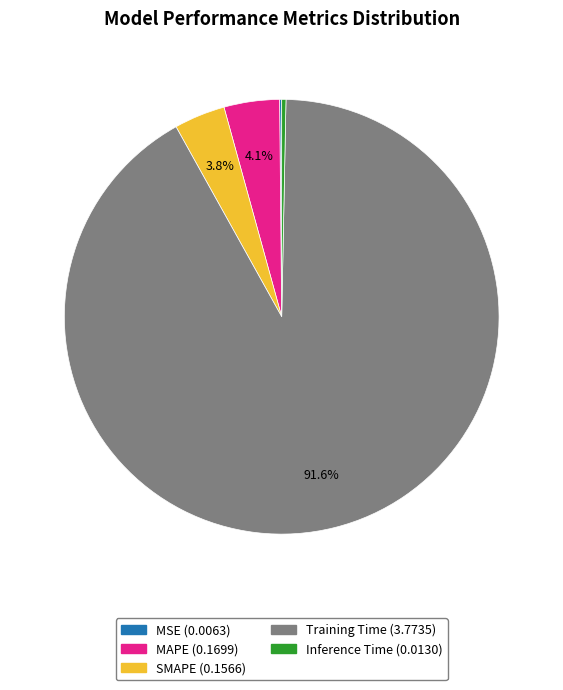

Combined, do Inference Time and Training Time account for over 50%?

Yes